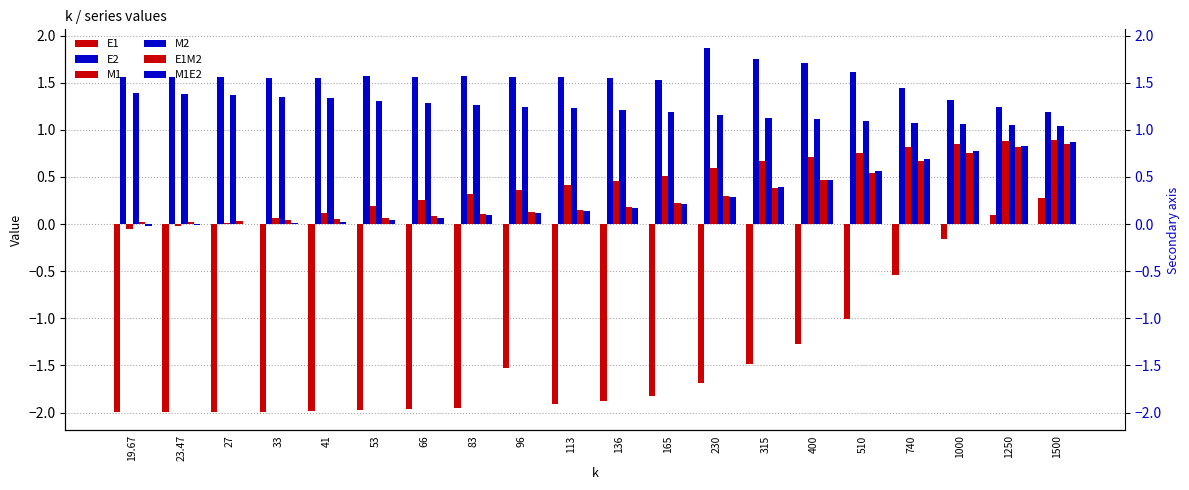

Is the value of E1M2 at 19.67 greater than the value of E1 at 1000?

Yes